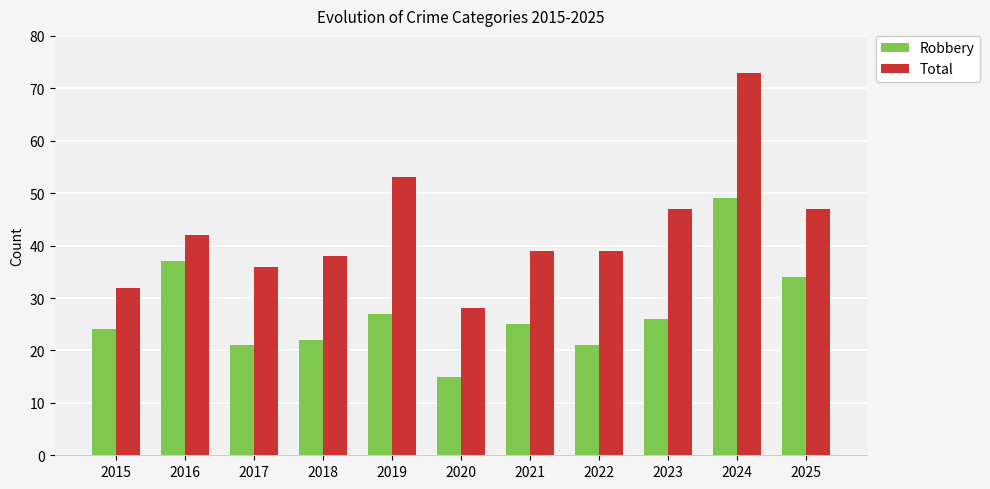

What is the greatest value displayed?

73